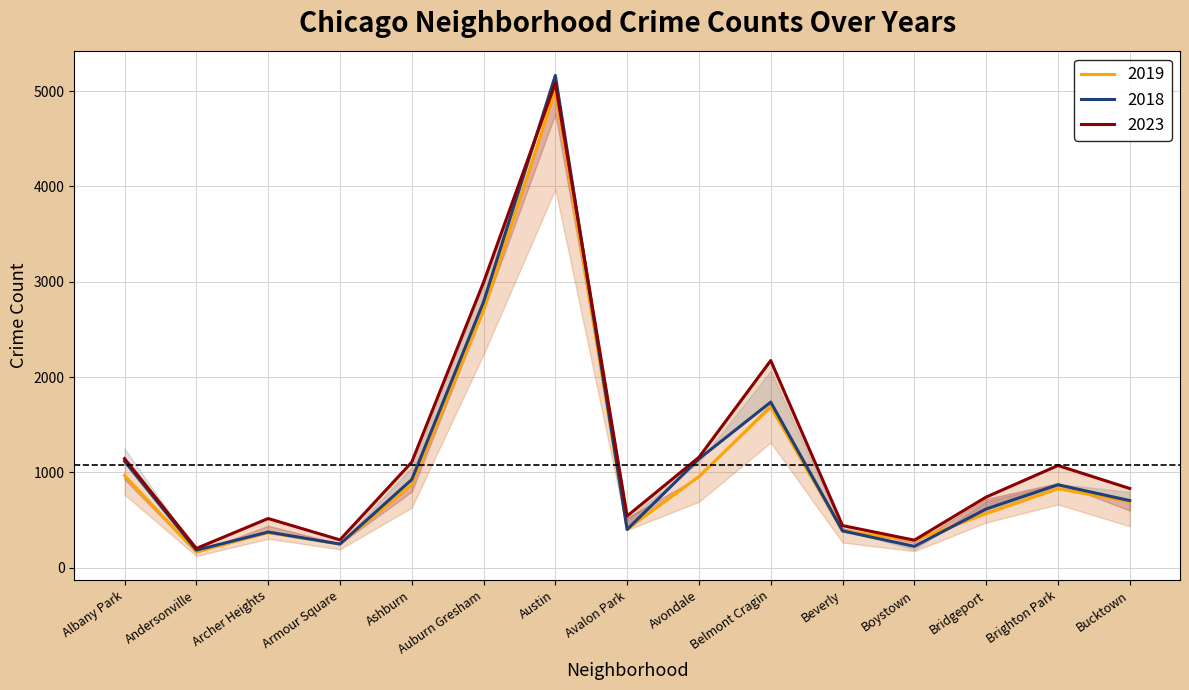

Is it true that 2019 equals 166 at Andersonville?

True